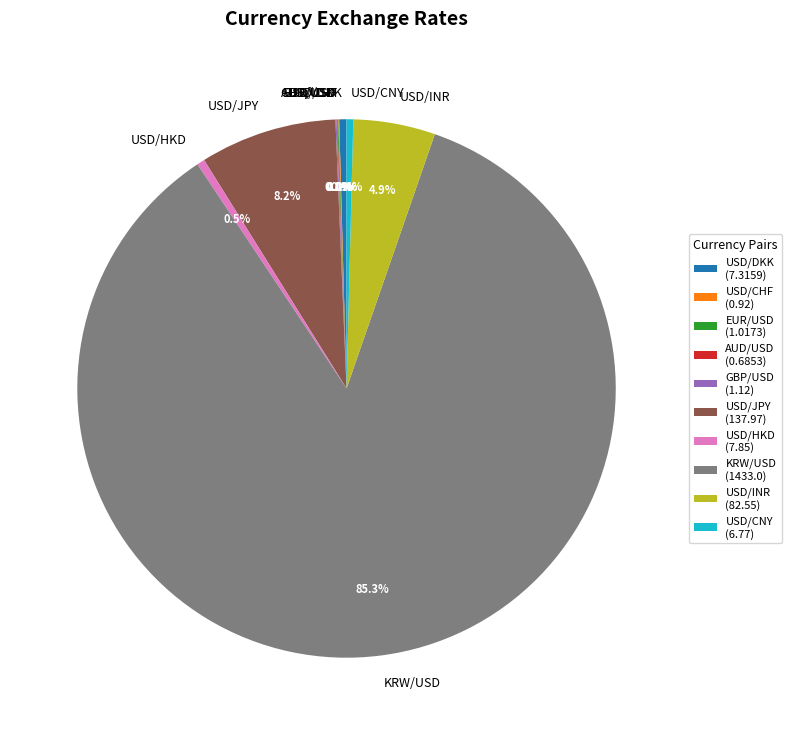

Does KRW/USD account for over 50% of the chart?

Yes